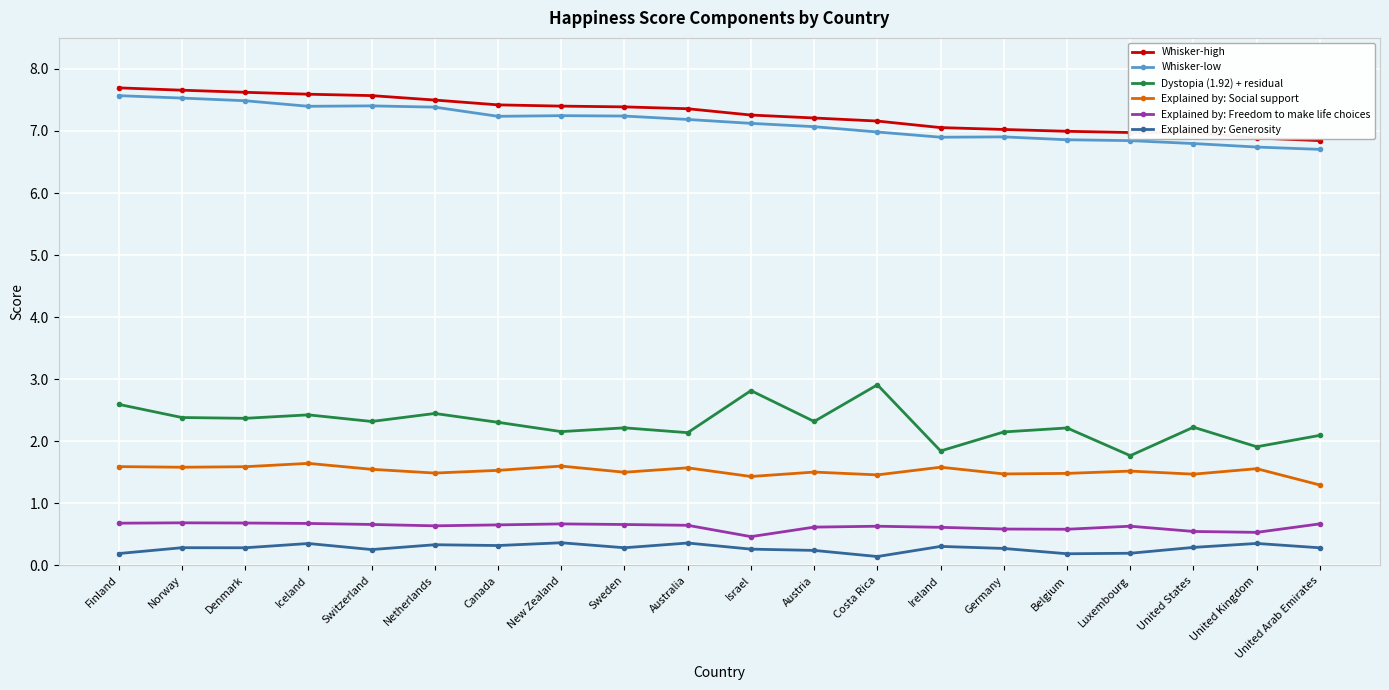

True or false: Dystopia (1.92) + residual and Explained by: Generosity cross at least once.

False